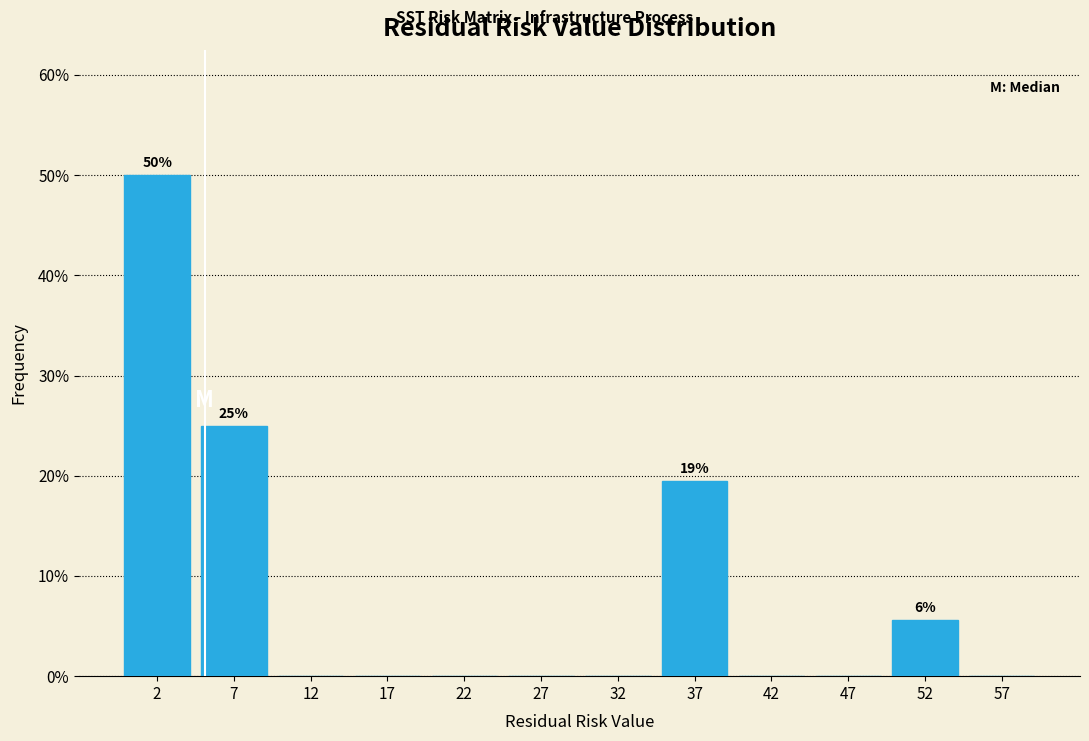

Over which range of the x-axis is the bar tallest?

0 to 5